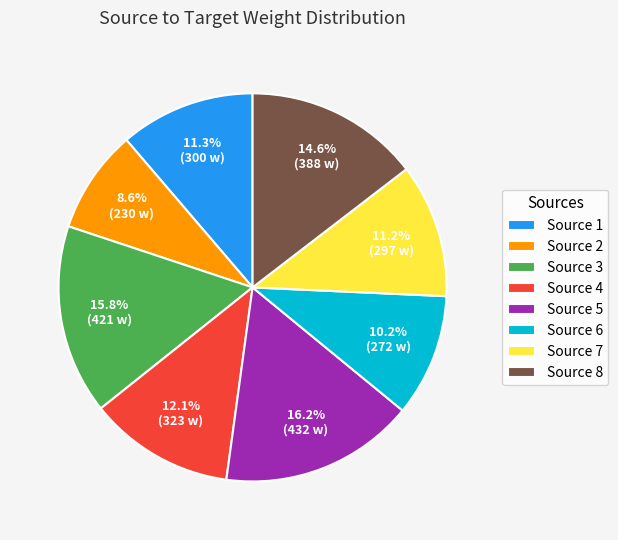

Does any single category account for the majority?

No